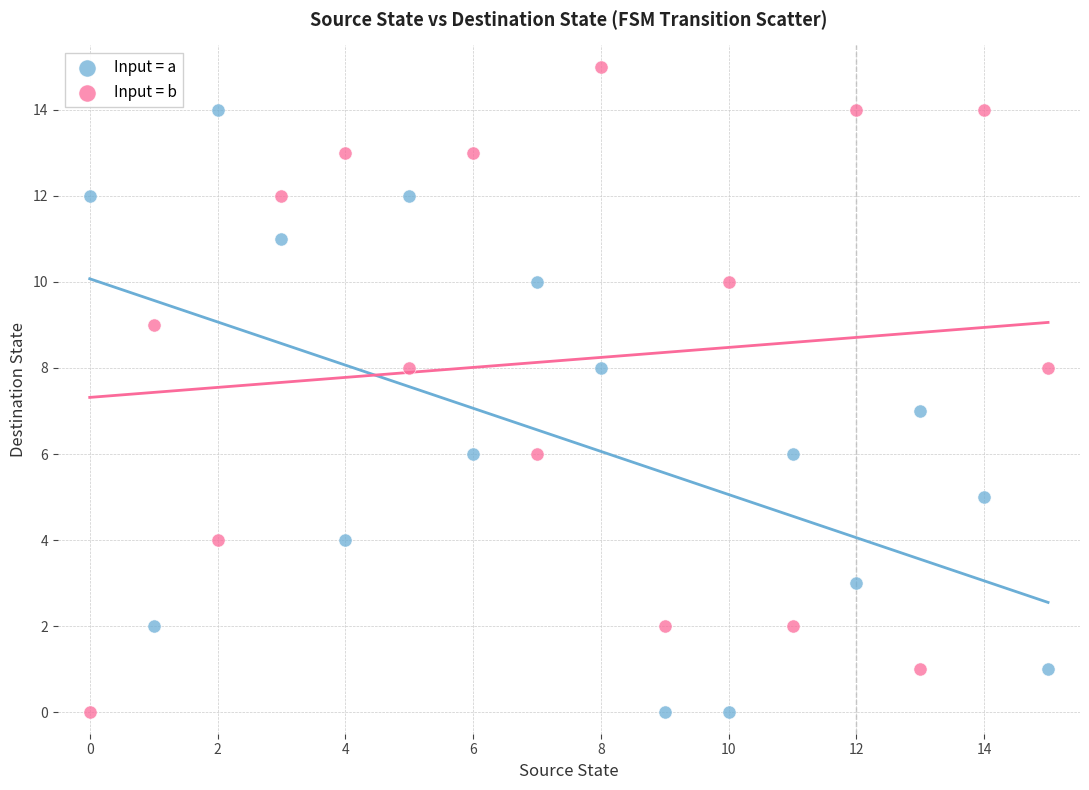

Which series contains the highest Y value?

Input = b